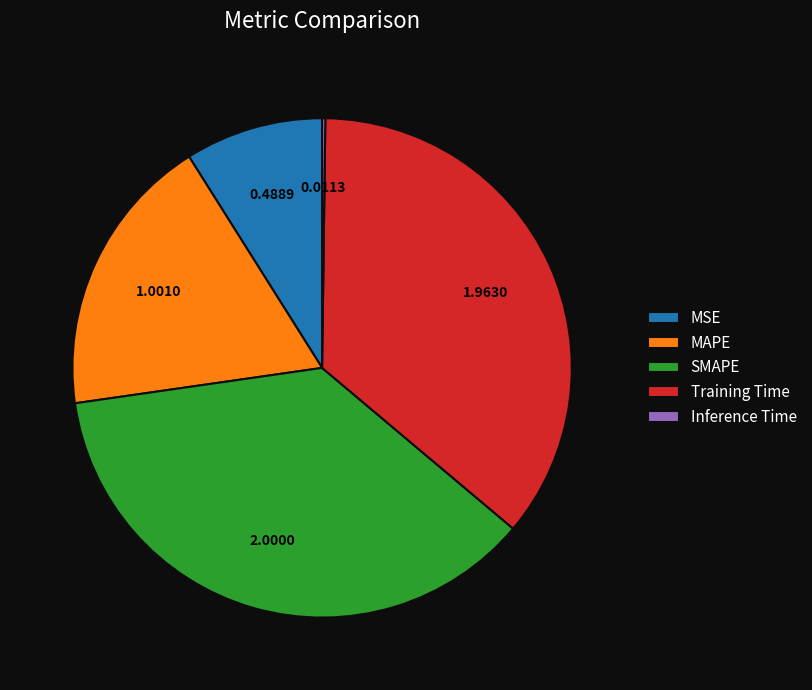

Combined, do SMAPE and Training Time account for over 50%?

Yes